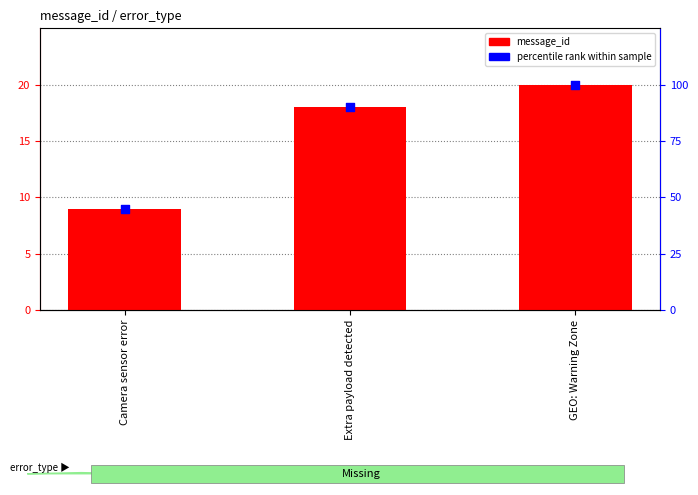

Which series contains the lowest Y value?

message_id